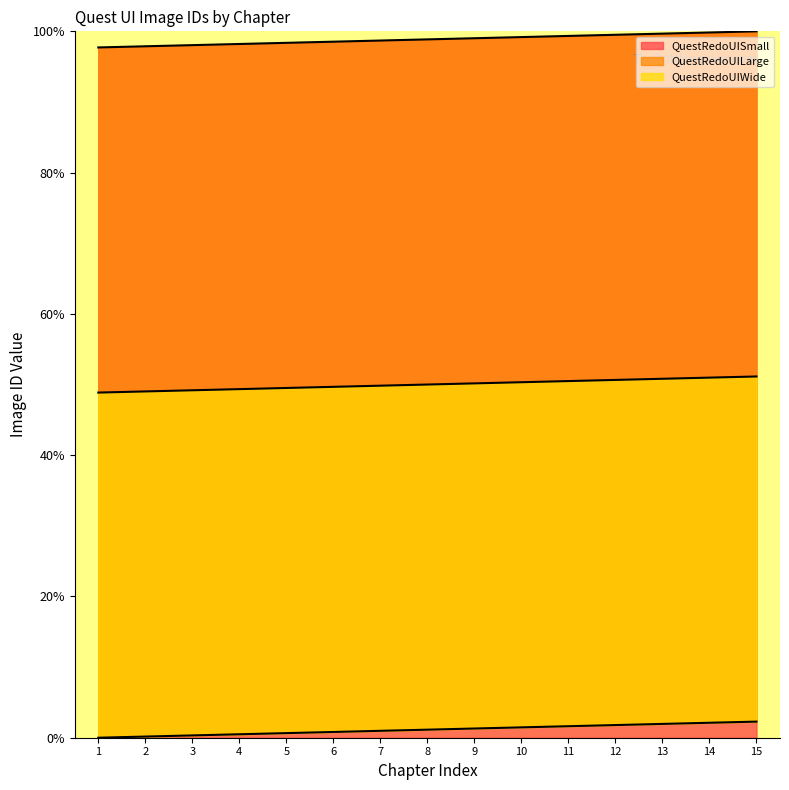

How many values in the QuestRedoUIWide series exceed 50?

7